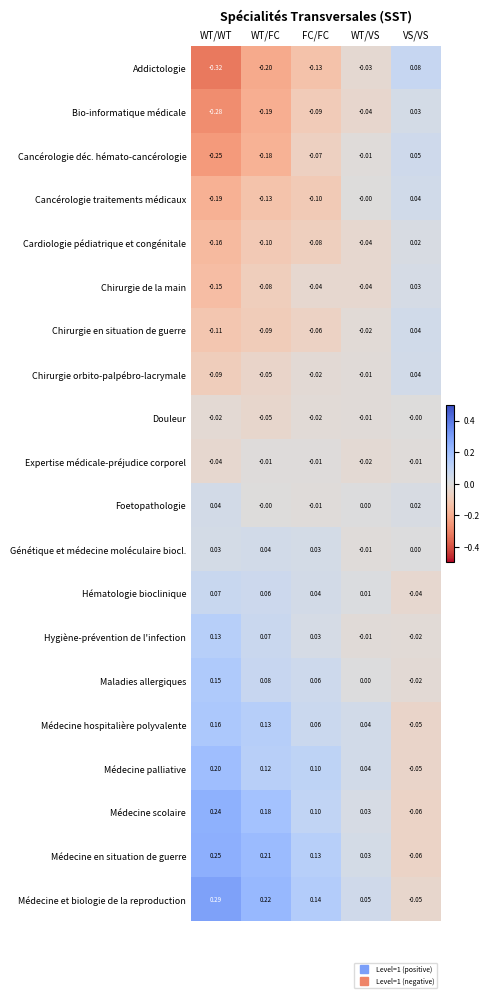

Where does the Chirurgie orbito-palpébro-lacrymale series first go above 0?

VS/VS